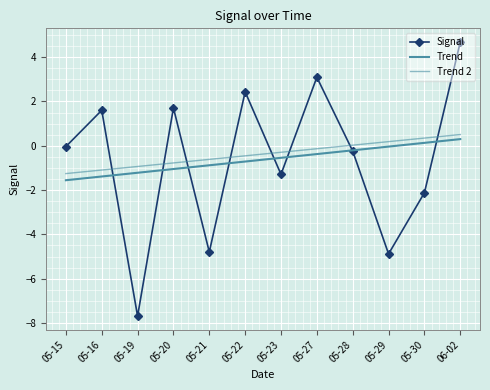

What is the sum of the Trend values at 05-20 and 05-28?

-1.3